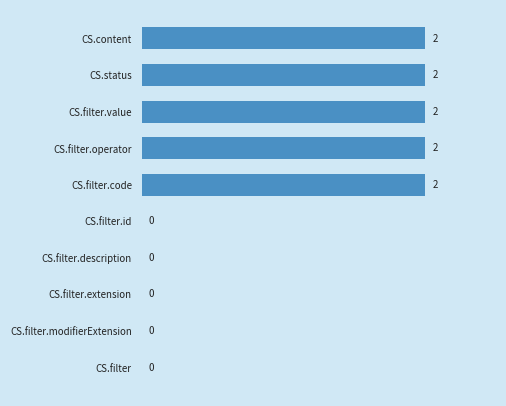

How many distinct data groups are displayed?

1